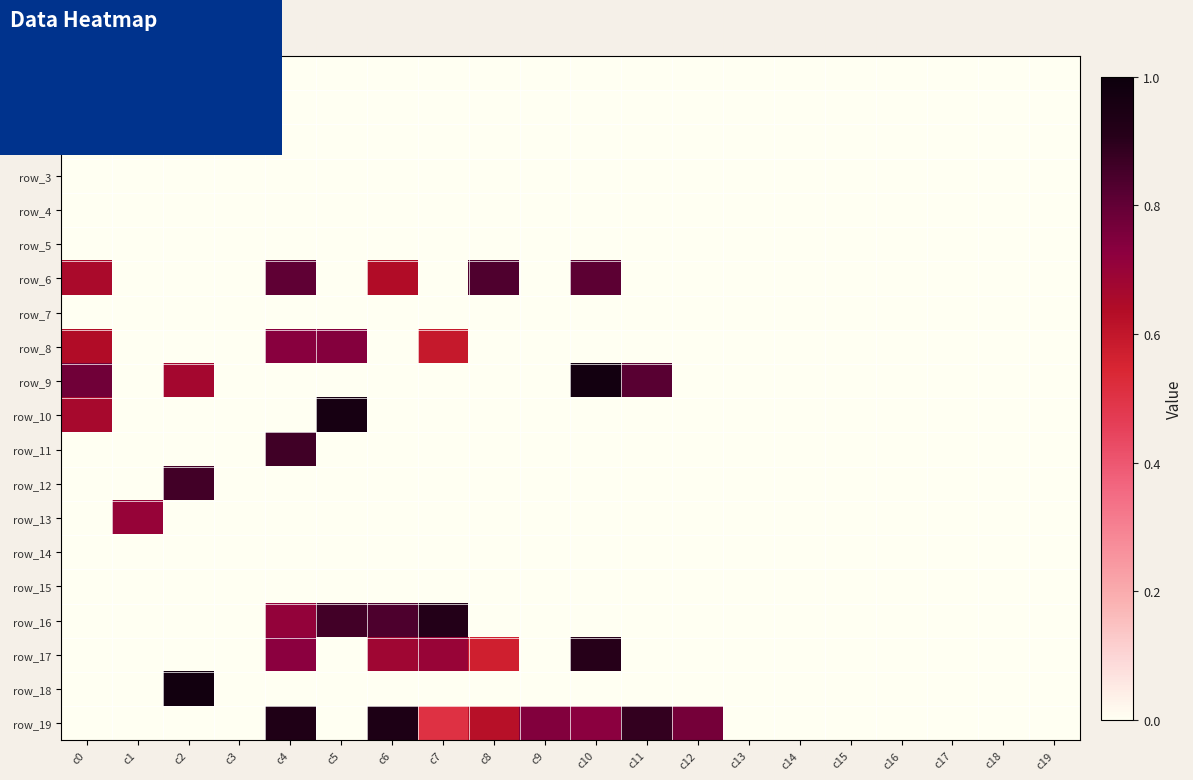

The value of row_8 at c5 is 1.2. True or false?

False